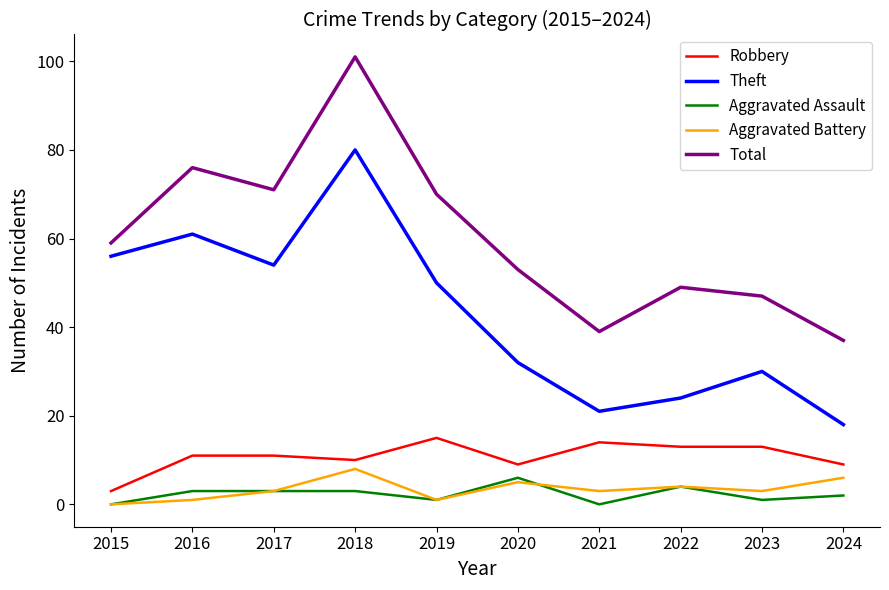

What are all the series names shown in the legend?

Robbery, Theft, Aggravated Assault, Aggravated Battery, Total